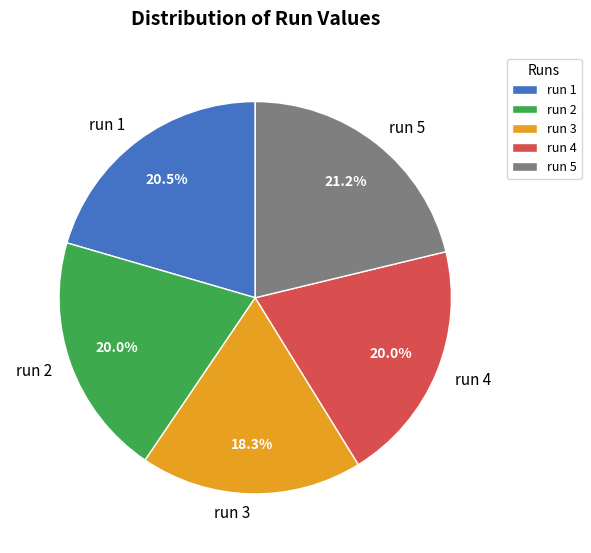

What is the ratio of the value at run 5 to the value at run 1?

1.0